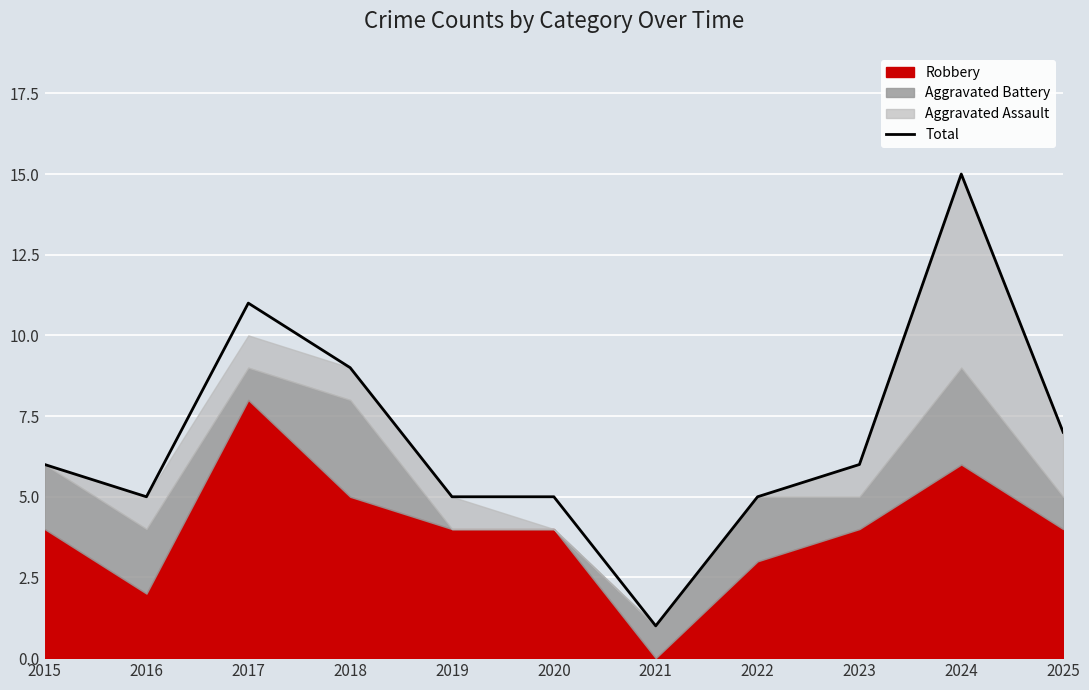

Is it true that Total equals 6 at 2015?

True